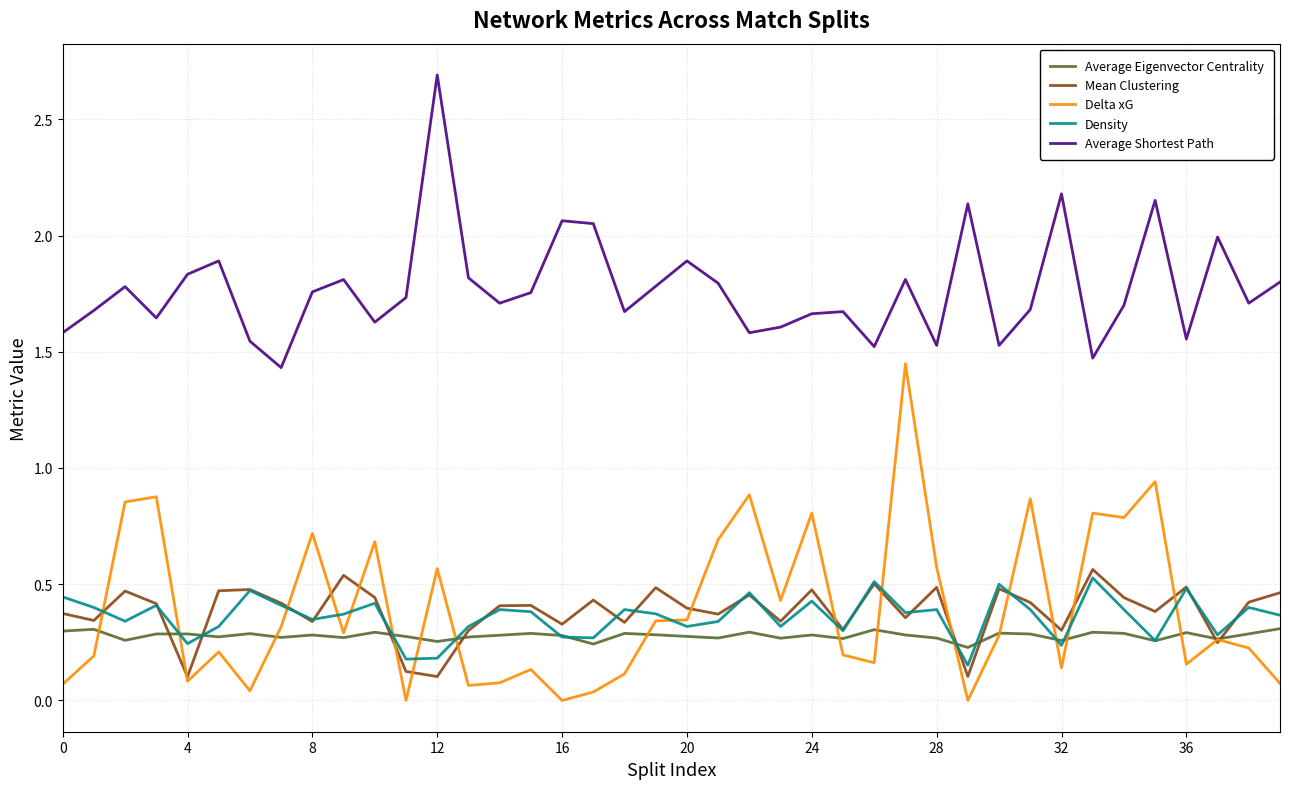

At how many categories does at least one series exceed 1?

40